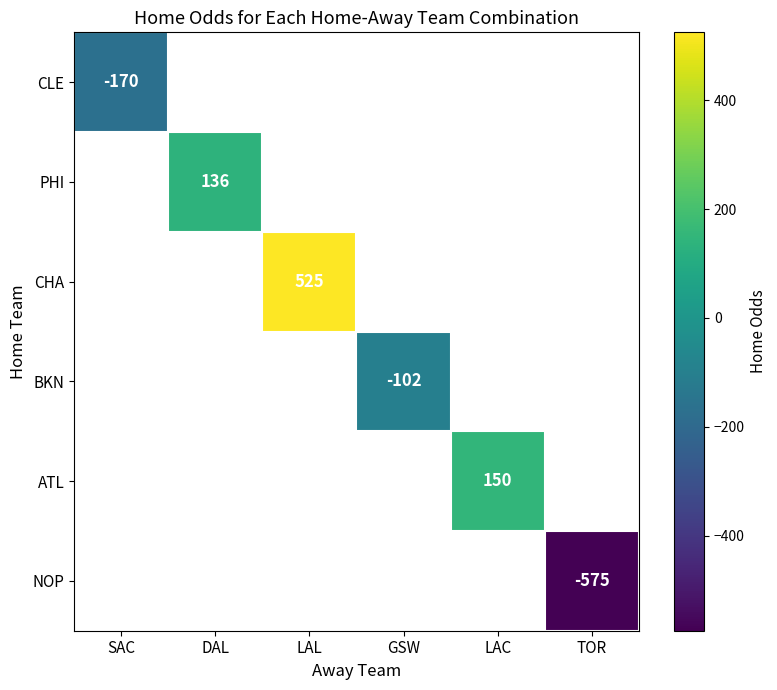

Is it true that CLE equals -278.3 at SAC?

False